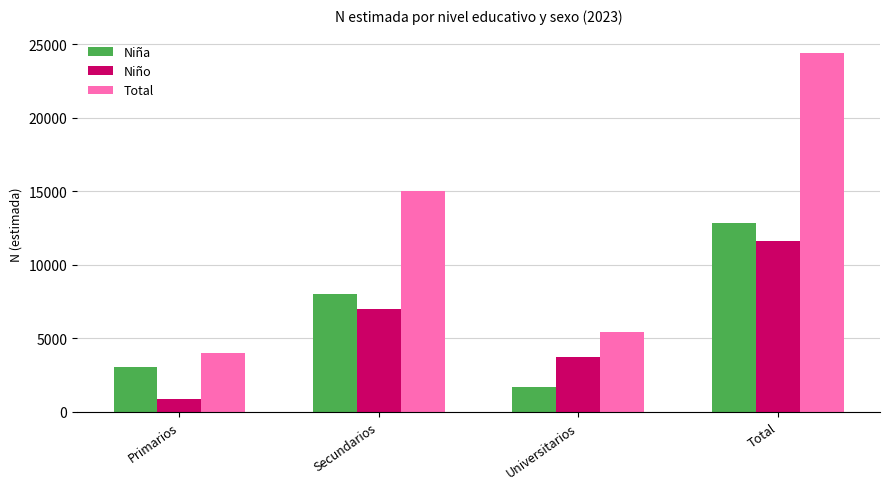

At which label does Total reach its peak?

Total